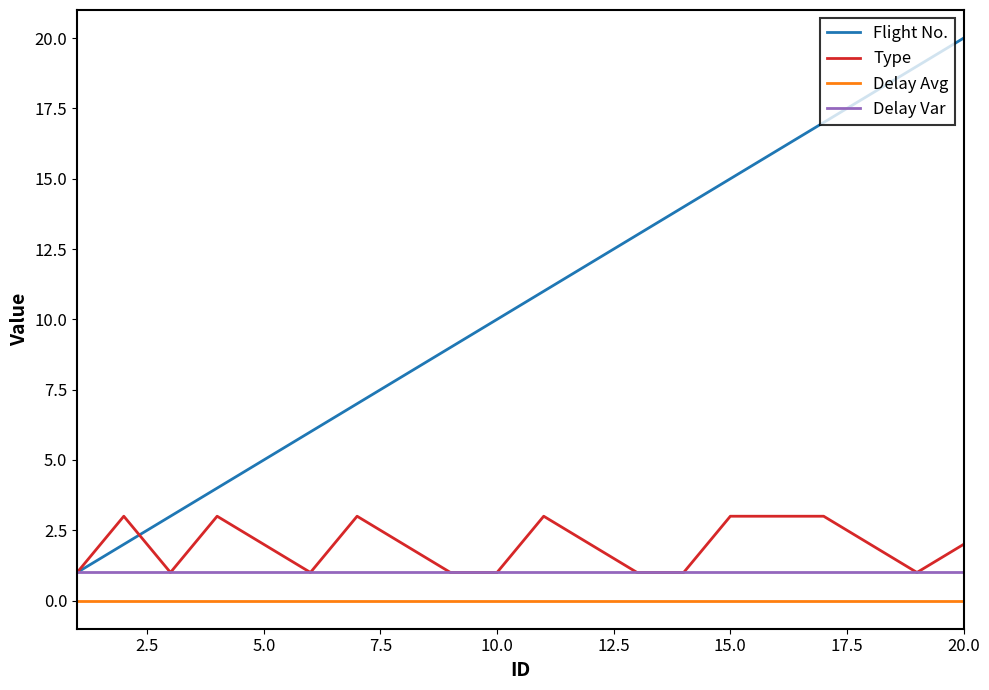

True or false: Flight No. and Delay Avg cross at least once.

False